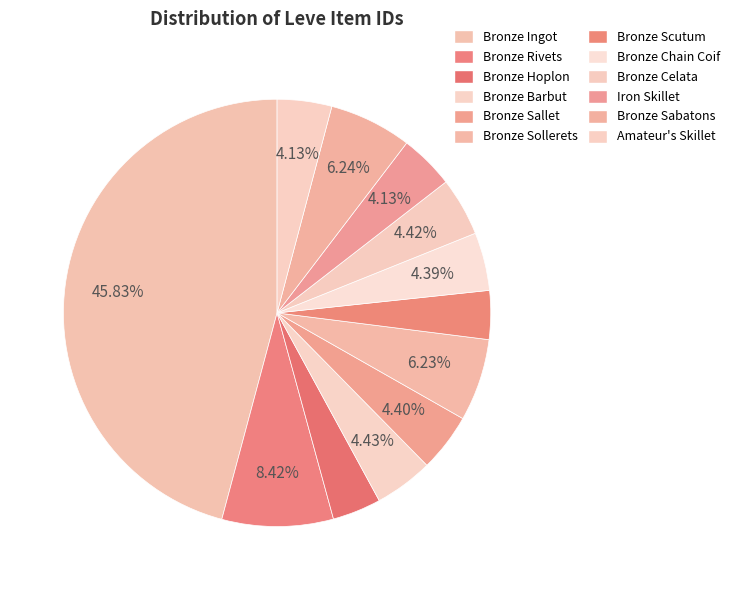

What is the change in value from Bronze Scutum to Bronze Chain Coif?

+426